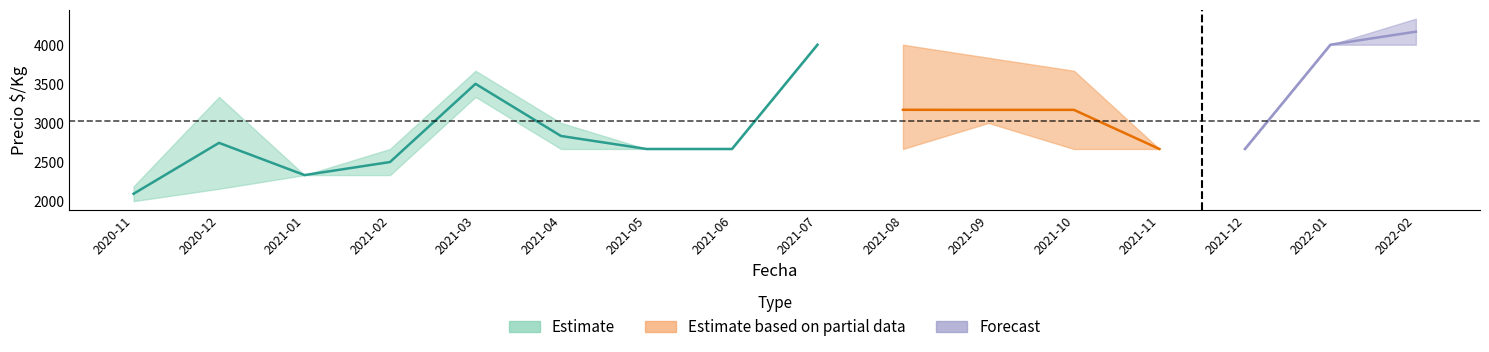

At which label is Precio promedio closest to 3130?

2021-09